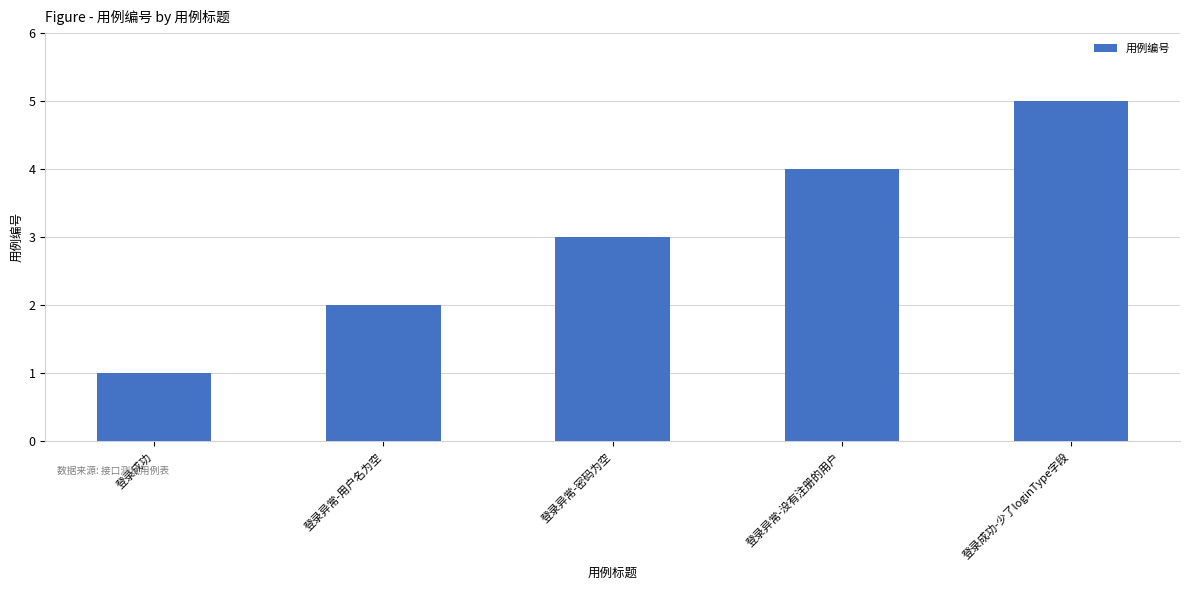

What is the average value?

3